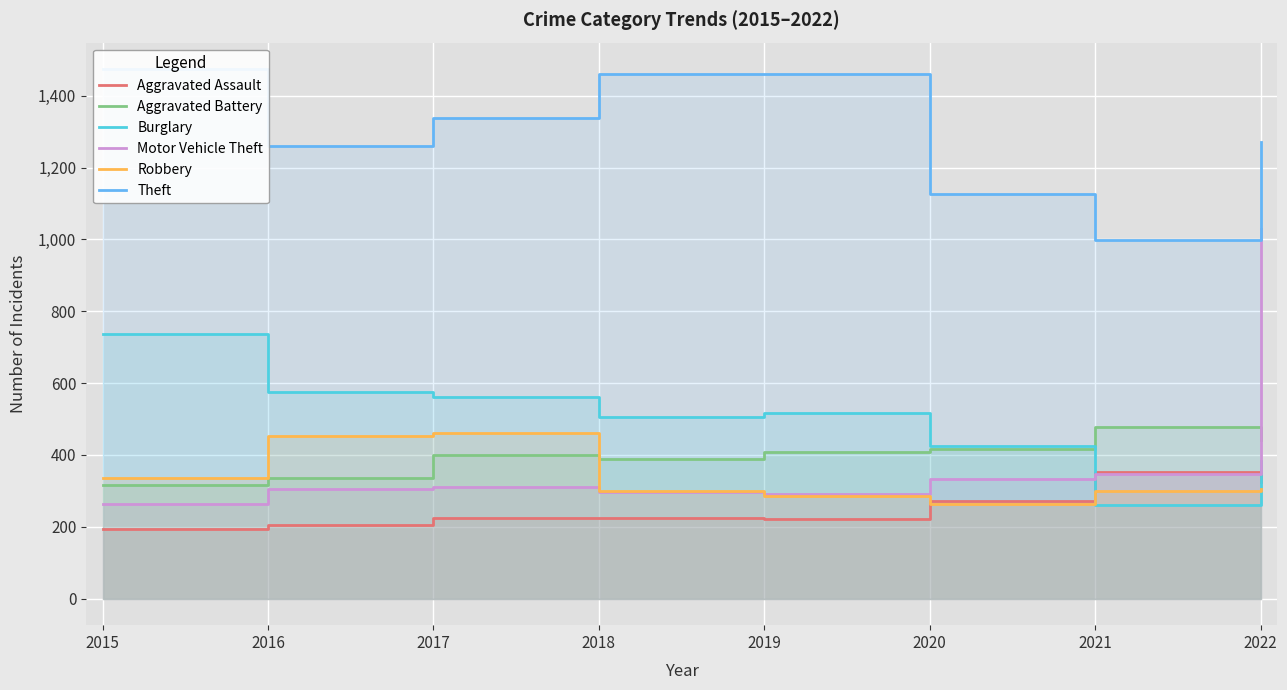

True or false: Aggravated Battery has a value of 441 at 2022.

True